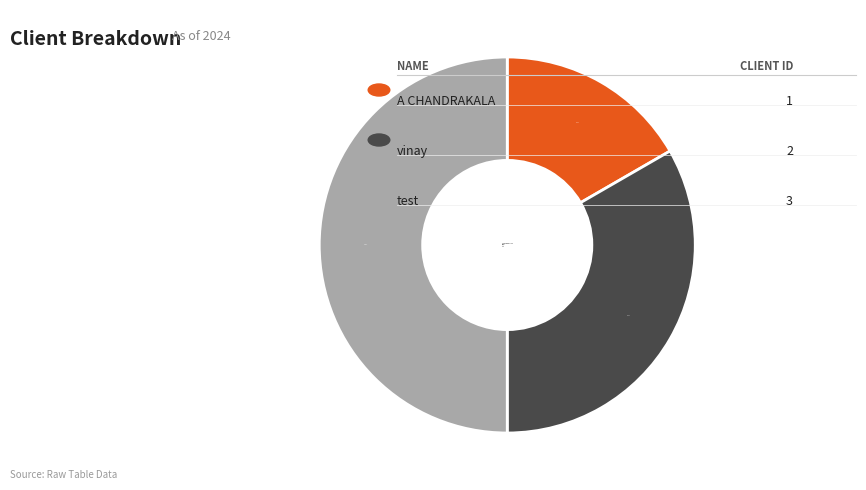

Which has a higher value, vinay or A CHANDRAKALA?

vinay